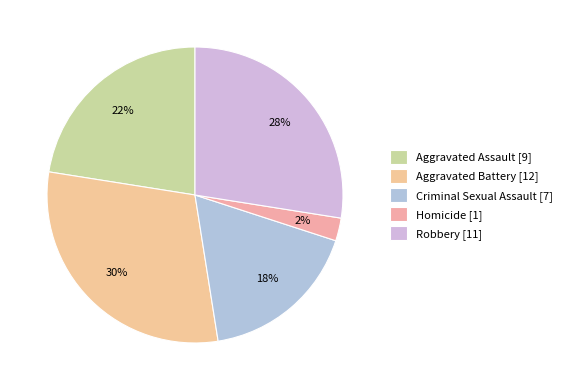

Which category has the biggest portion of the pie?

Aggravated Battery